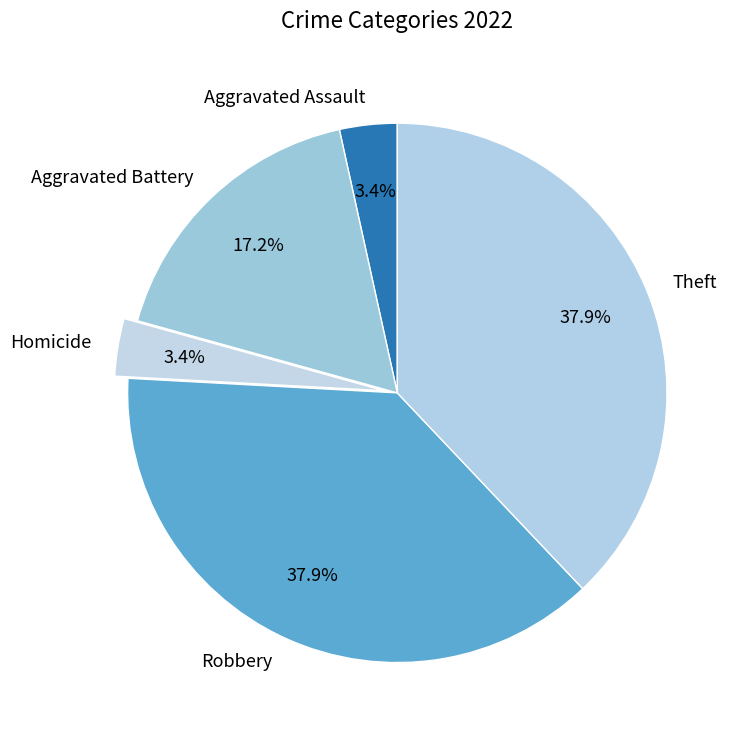

To the nearest percent, what is the average slice percentage?

20%